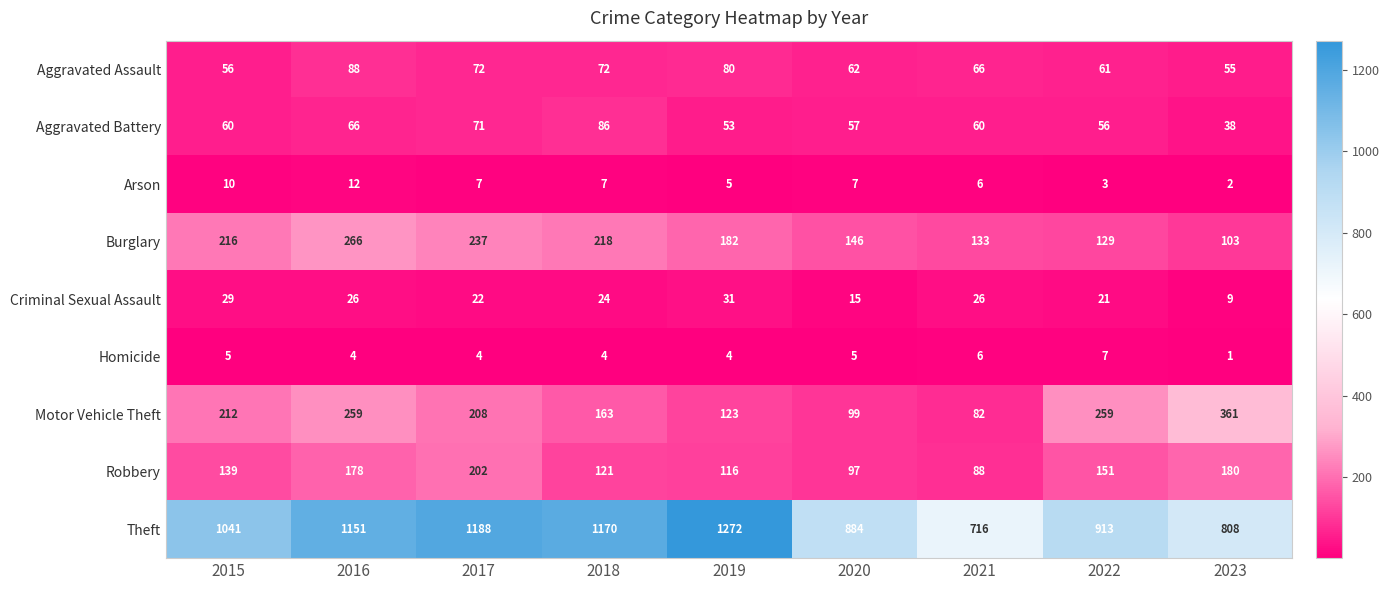

How many data points does each series have?

9